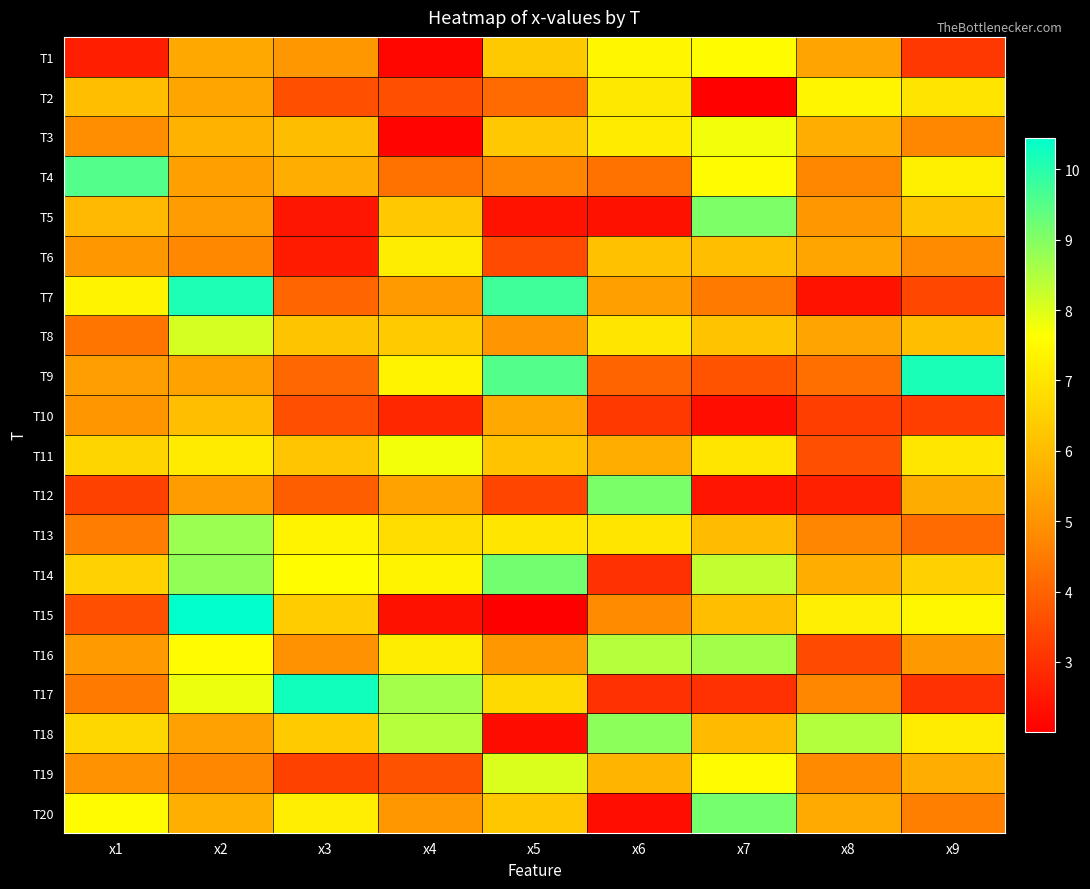

How many data points does each series have?

9